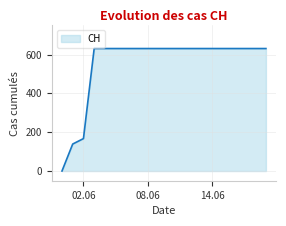

What is the greatest value displayed?

631